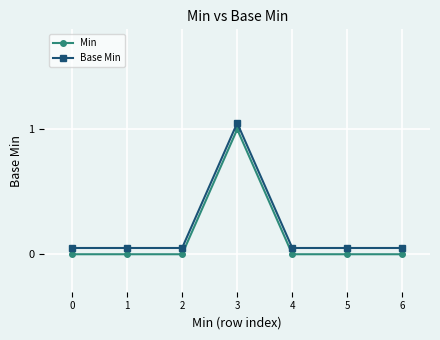

True or false: Min has a value of 1.0 at 3.

True